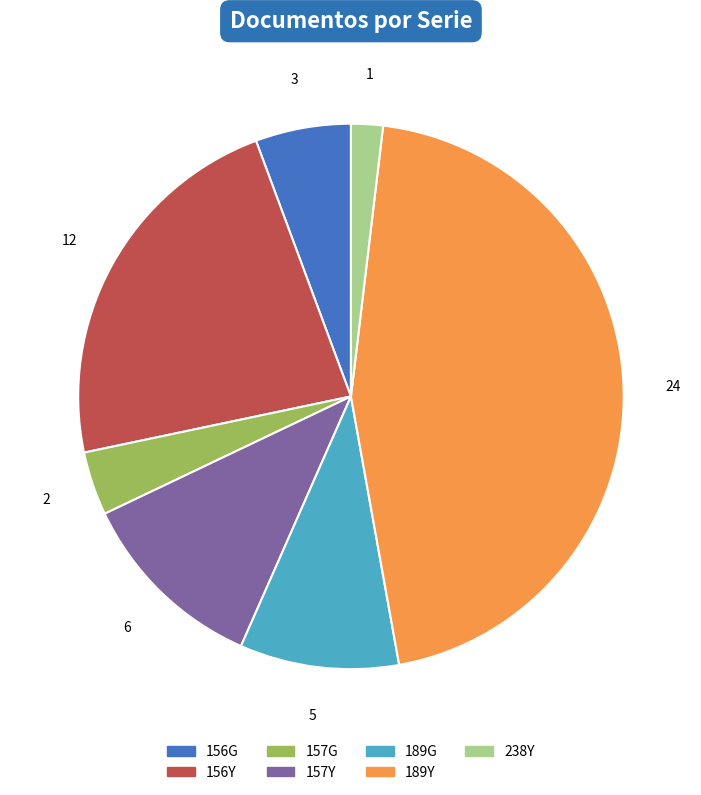

Does 157Y represent more than half of the total?

No